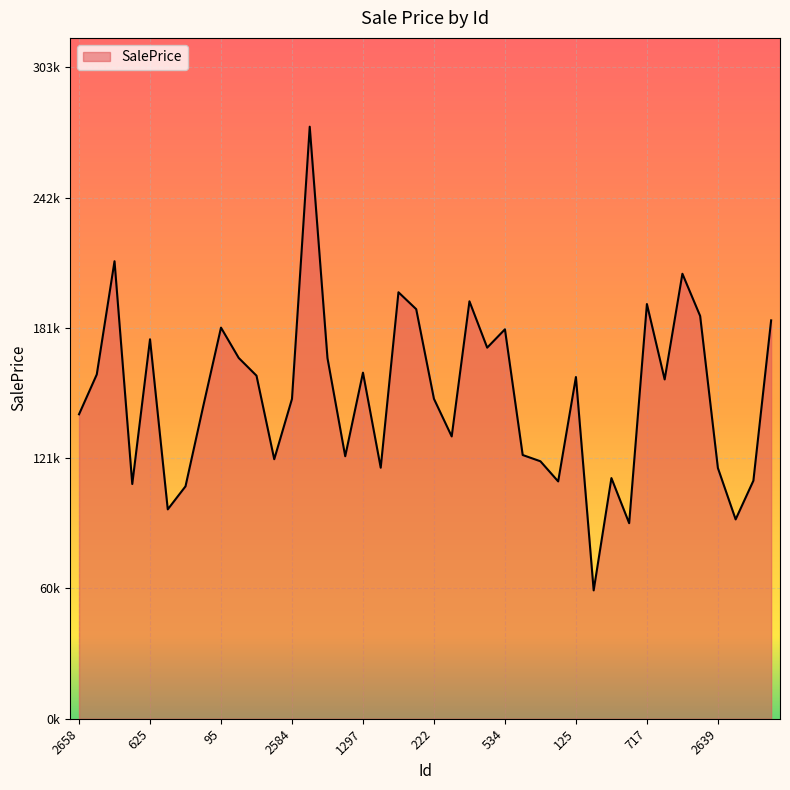

Does the chart have visible grid lines?

Yes